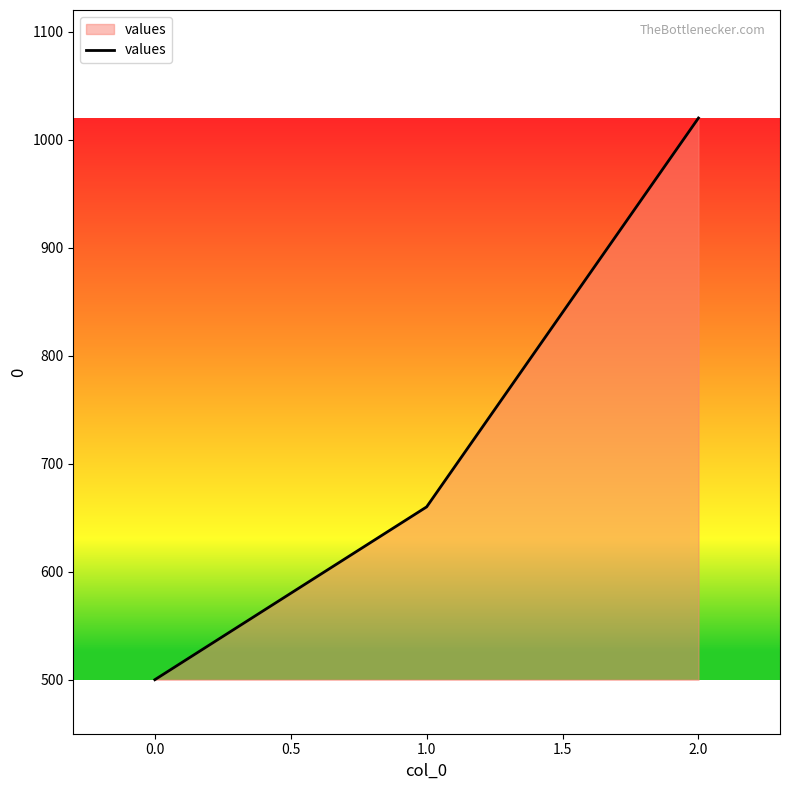

Rank the categories by value from highest to lowest.

2.0, 1.0, 0.0